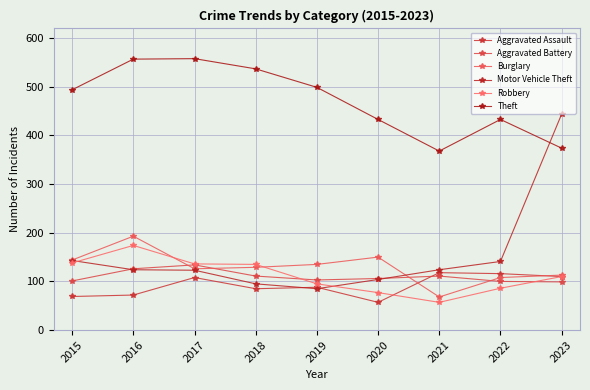

What are all the series names shown in the legend?

Aggravated Assault, Aggravated Battery, Burglary, Motor Vehicle Theft, Robbery, Theft